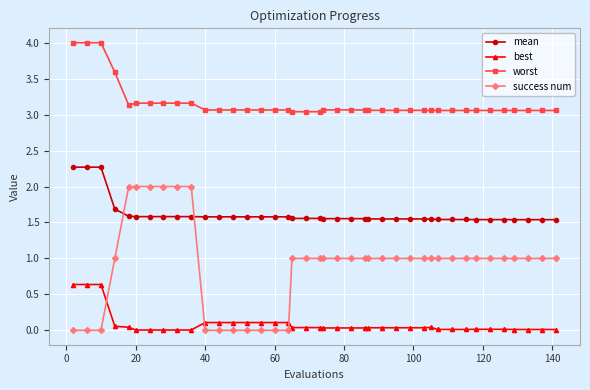

Which series has the largest total across all categories?

worst